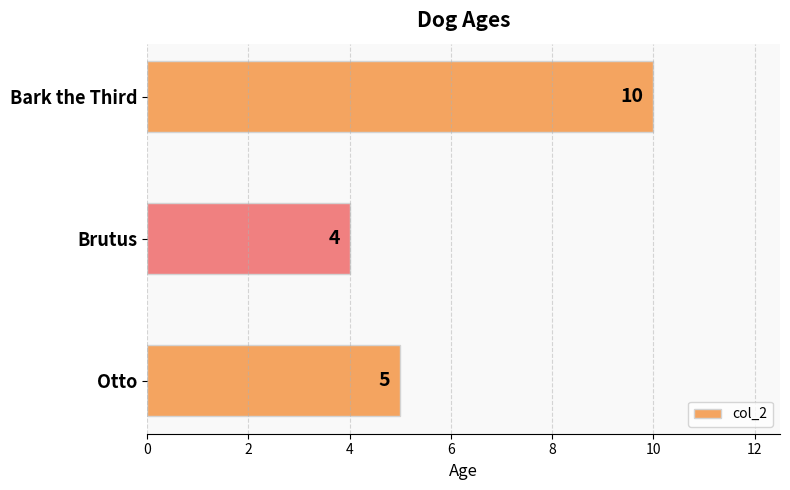

The chart shows a value of 10 at Bark the Third. True or false?

True